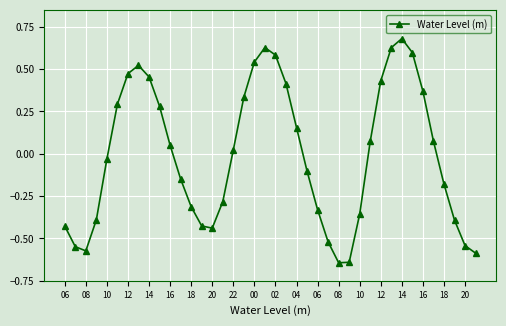

How many points are higher than both their immediate neighbors (excluding endpoints)?

3